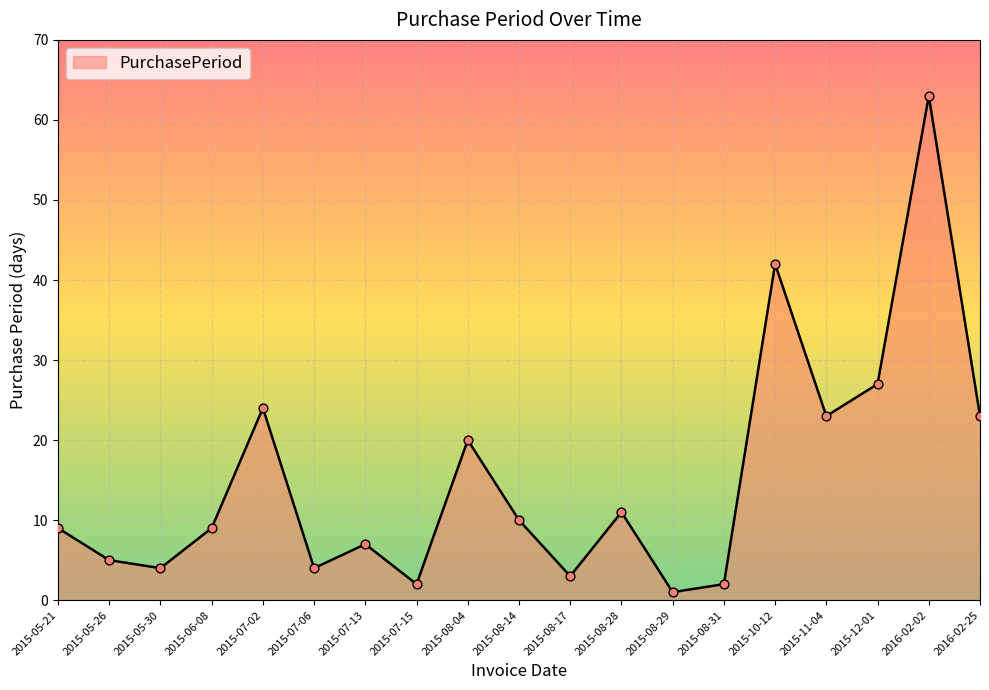

Between 2015-10-12 and 2015-11-04, which is larger?

2015-10-12